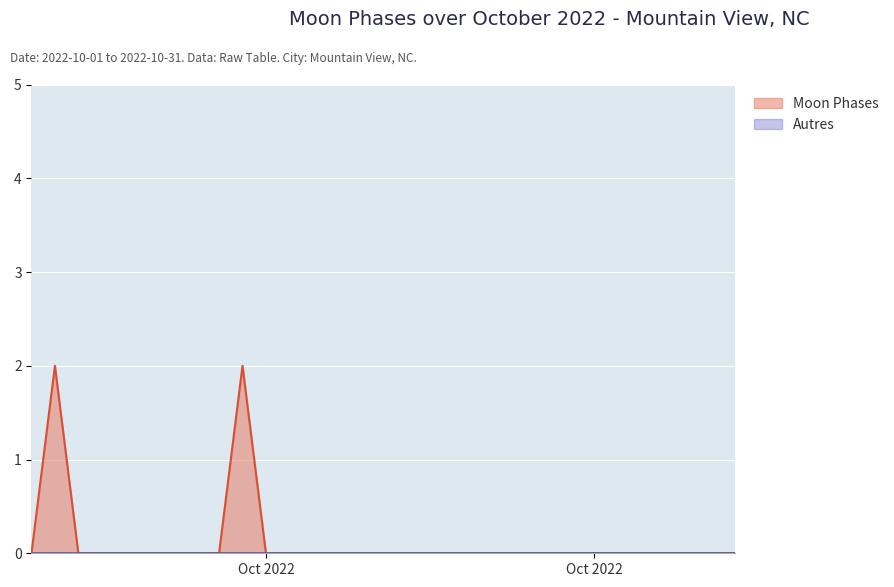

Does the chart display data point markers on the line(s)?

No